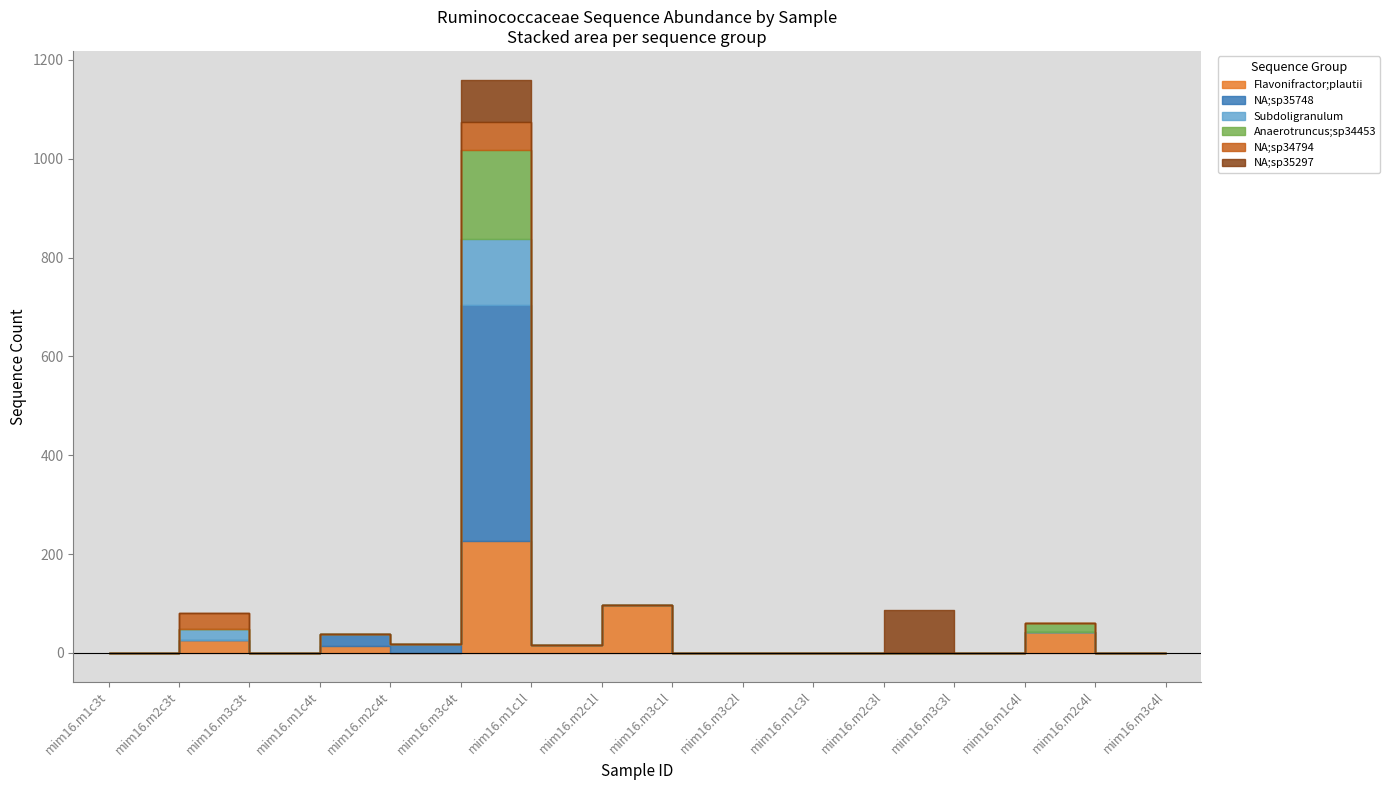

What is the difference between the maximum and minimum values in the NA;sp35748 series?

477